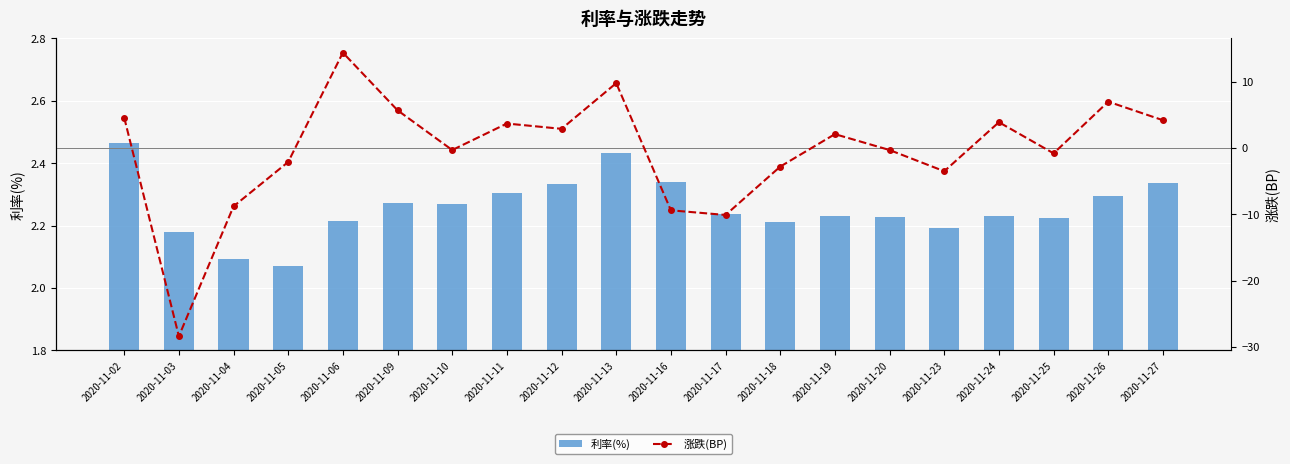

Reading right to left, what are all the values shown in this chart?

利率(%): 2.3	2.3	2.2	2.2	2.2	2.2	2.2	2.2	2.2	2.3	2.4	2.3	2.3	2.3	2.3	2.2	2.1	2.1	2.2	2.5
涨跌(BP): 4.2	7.0	-0.8	3.9	-3.5	-0.3	2.1	-2.8	-10.1	-9.4	9.8	2.9	3.7	-0.3	5.7	14.4	-2.1	-8.8	-28.4	4.6